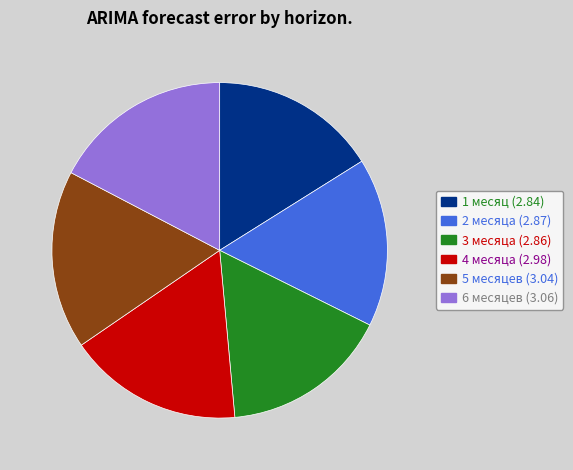

True or false: 5 месяцев accounts for 17% of the total.

True